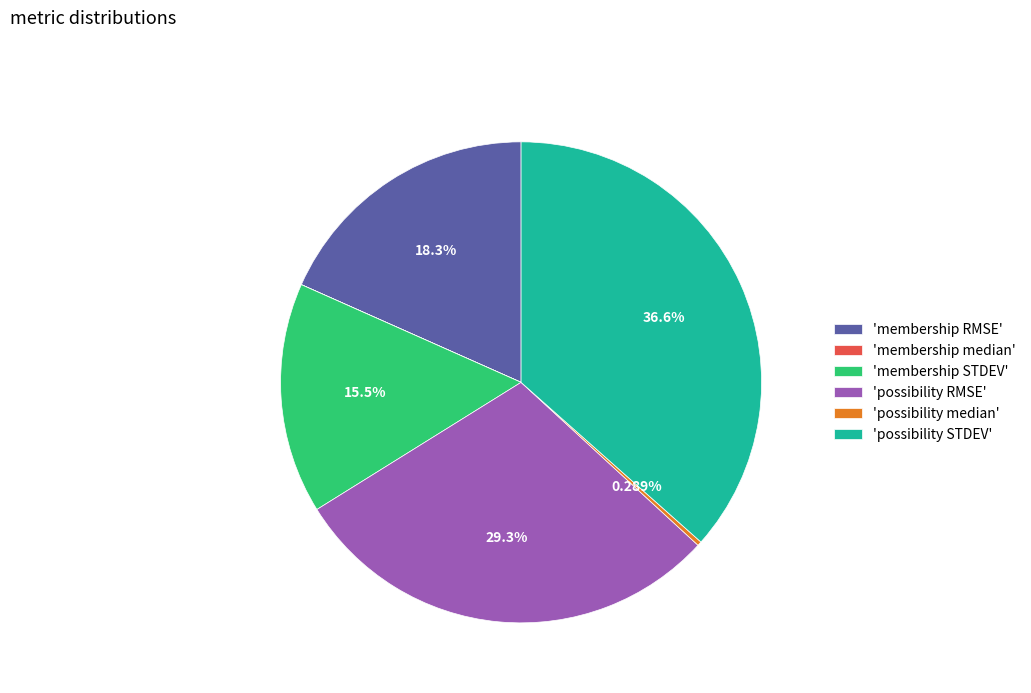

Is there any slice that represents more than half of the pie?

No